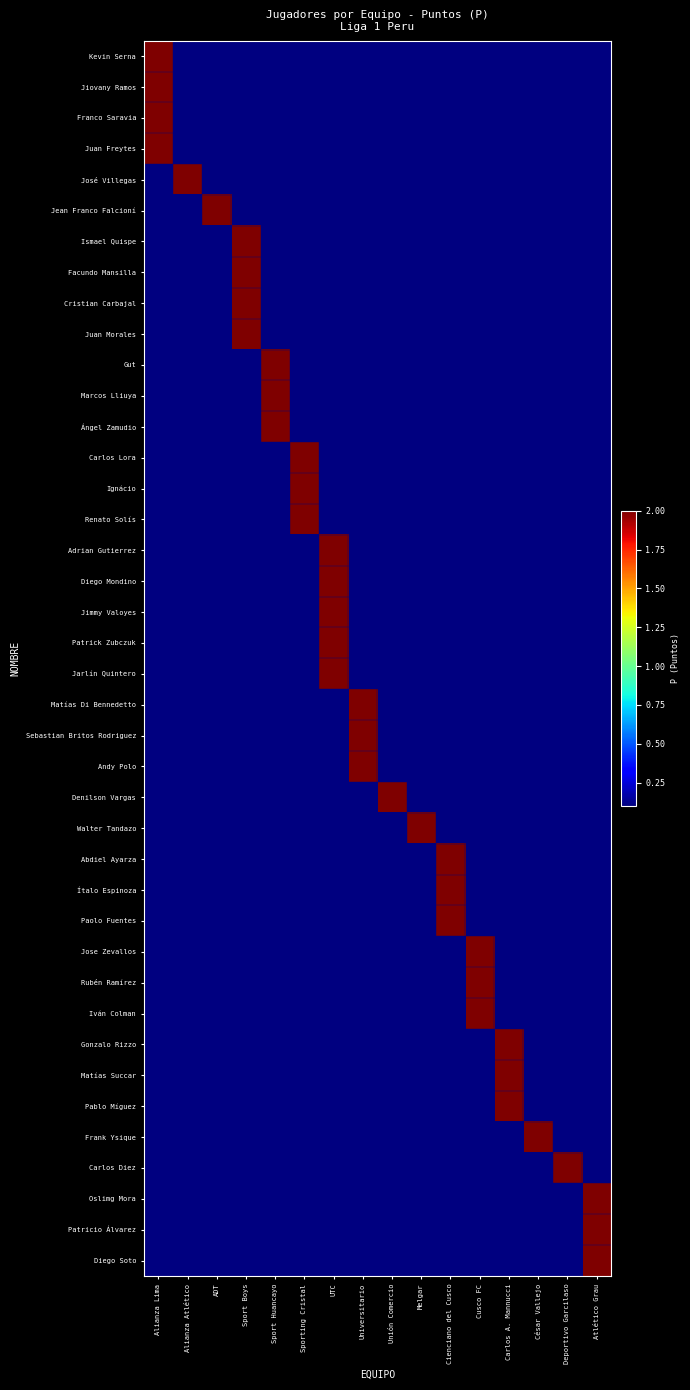

Which series has the largest total across all categories?

Kevin Serna